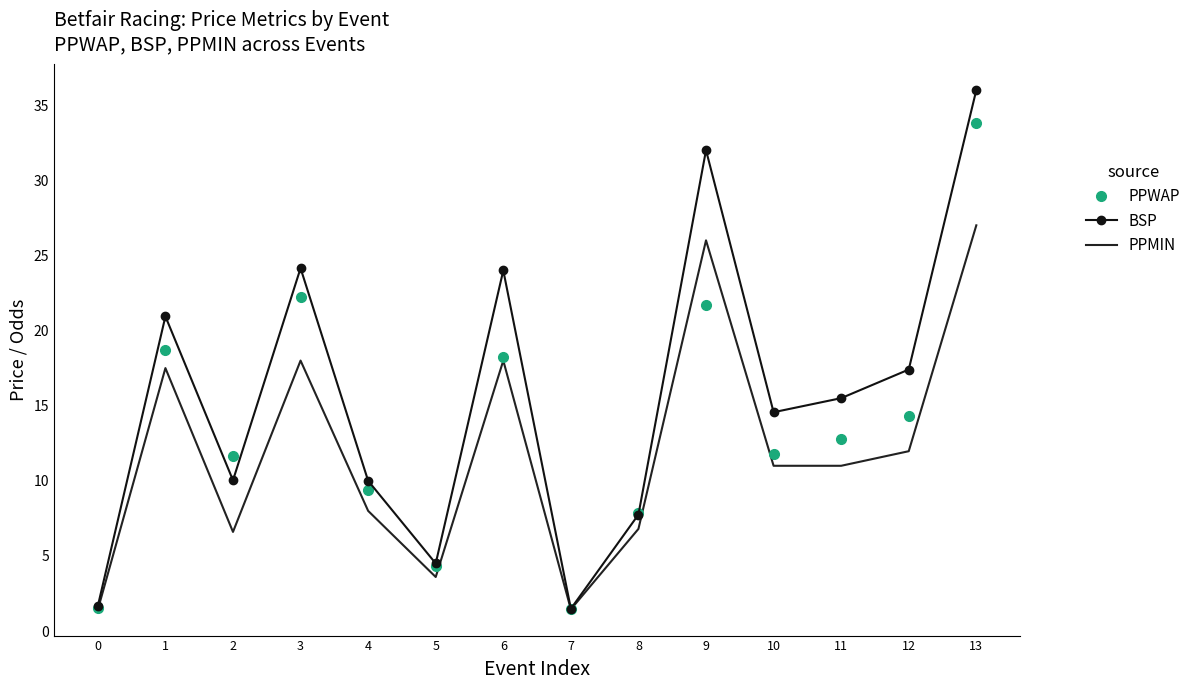

What is the sum of all BSP values?

220.0